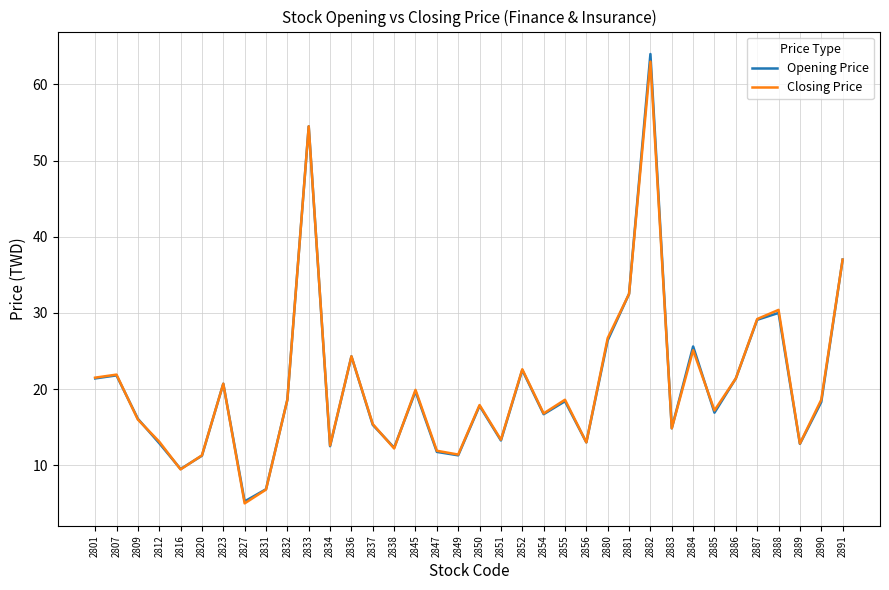

Read the Opening Price value at 2838.

12.3